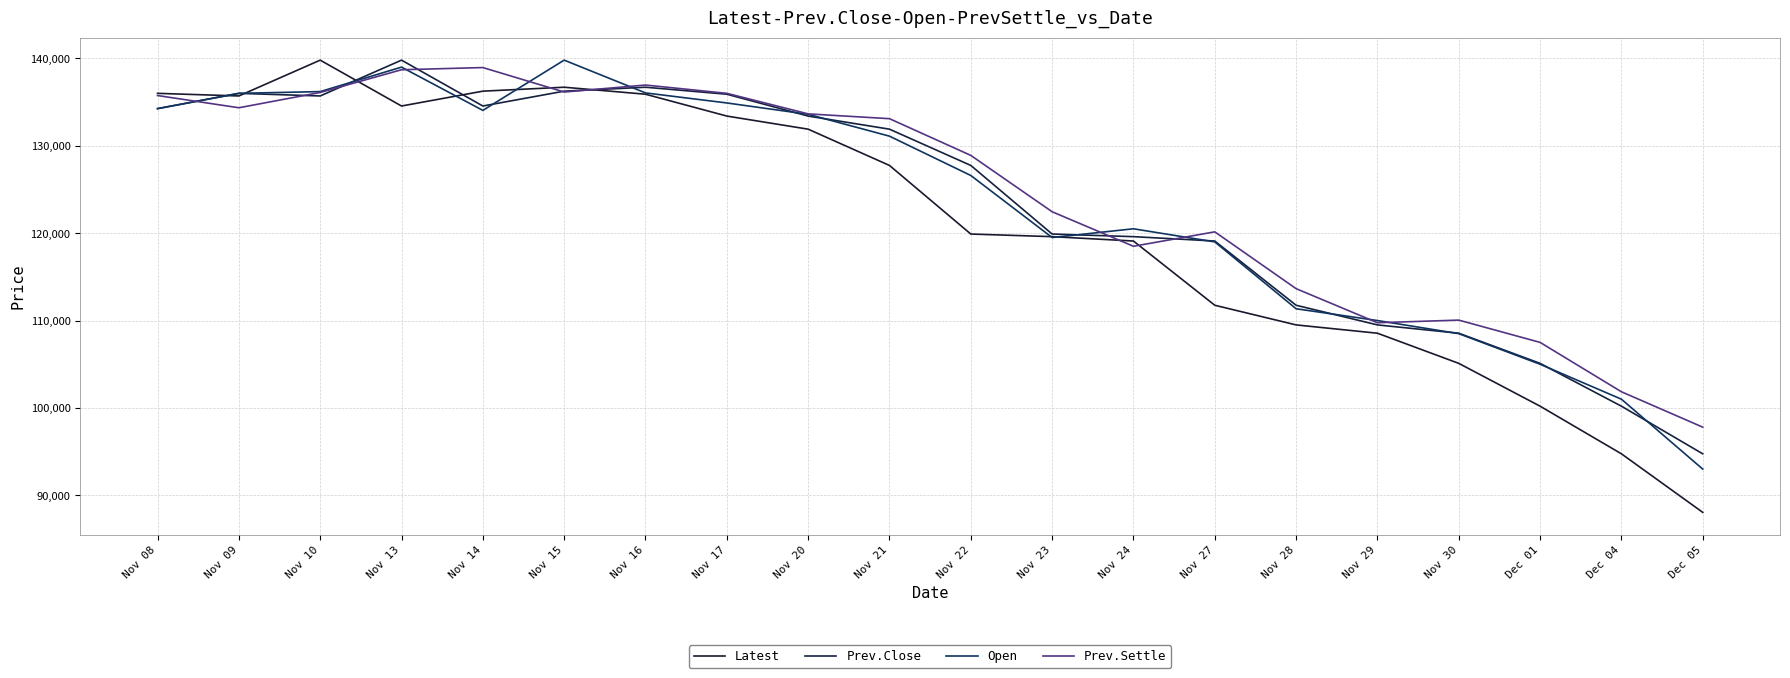

Count the number of data series in this chart.

4